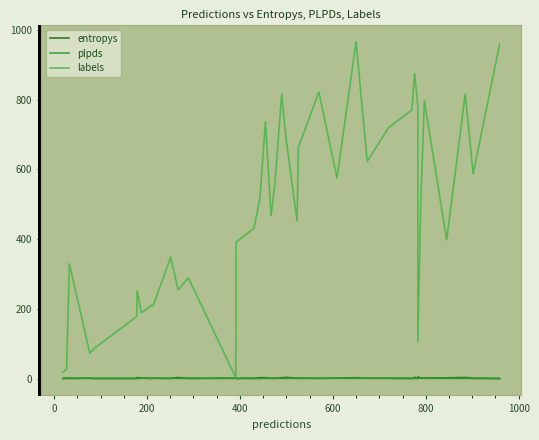

The value of plpds at 16 is 0.0. True or false?

False